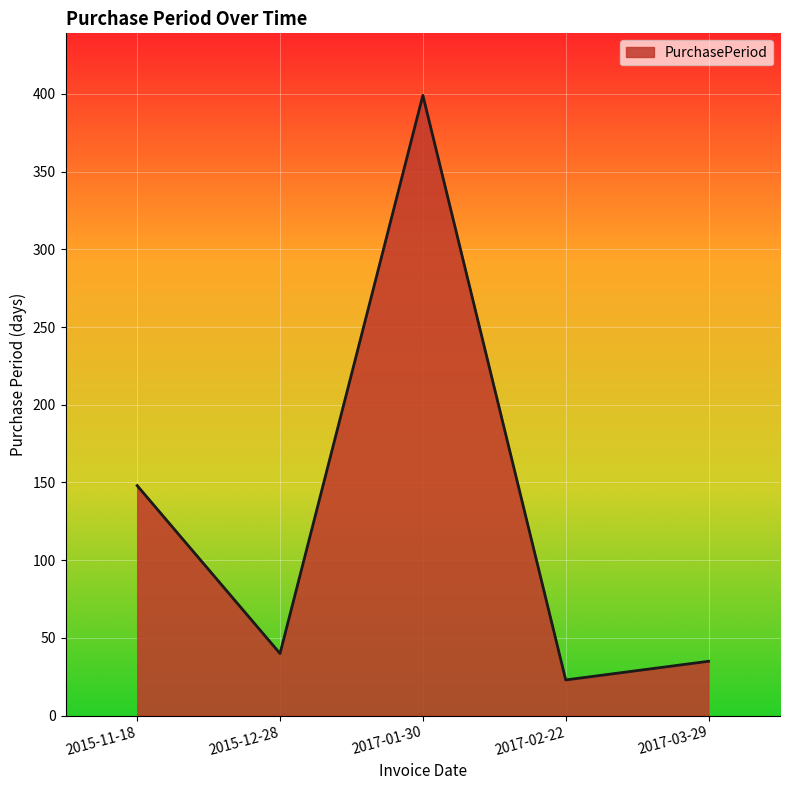

How many lines are shown in the chart?

1